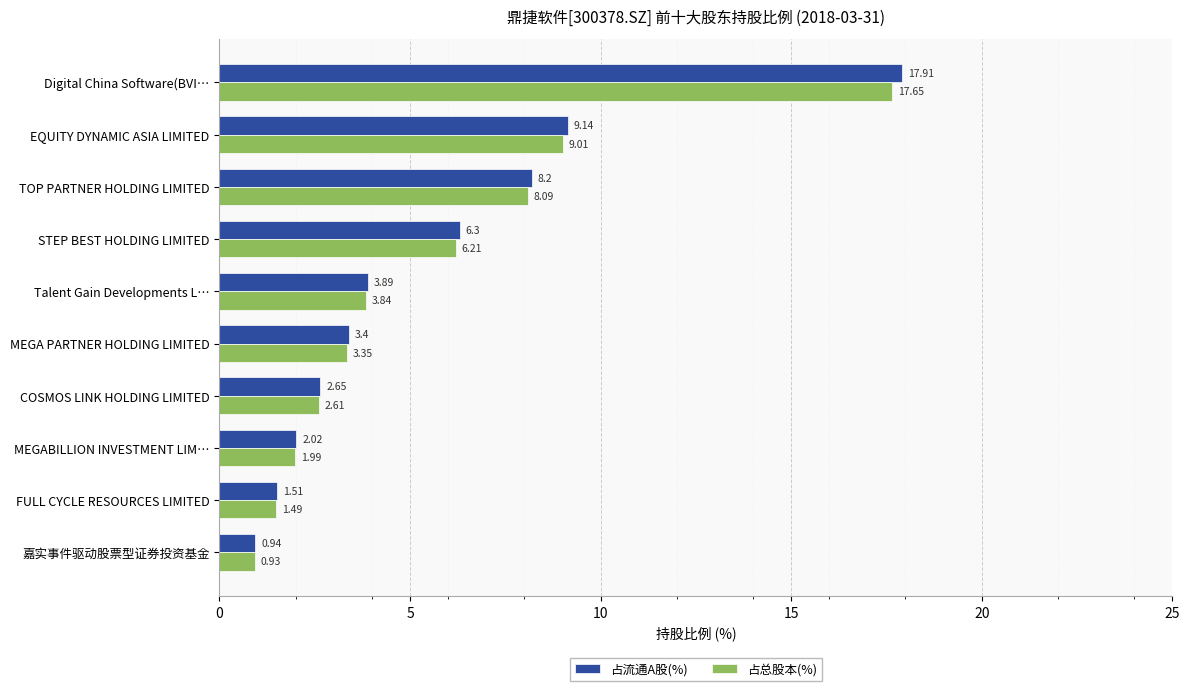

List the labels in order of 占流通A股(%) value, smallest first.

嘉实事件驱动股票型证券投资基金, FULL CYCLE RESOURCES LIMITED, MEGABILLION INVESTMENT LIM…, COSMOS LINK HOLDING LIMITED, MEGA PARTNER HOLDING LIMITED, Talent Gain Developments L…, STEP BEST HOLDING LIMITED, TOP PARTNER HOLDING LIMITED, EQUITY DYNAMIC ASIA LIMITED, Digital China Software(BVI…